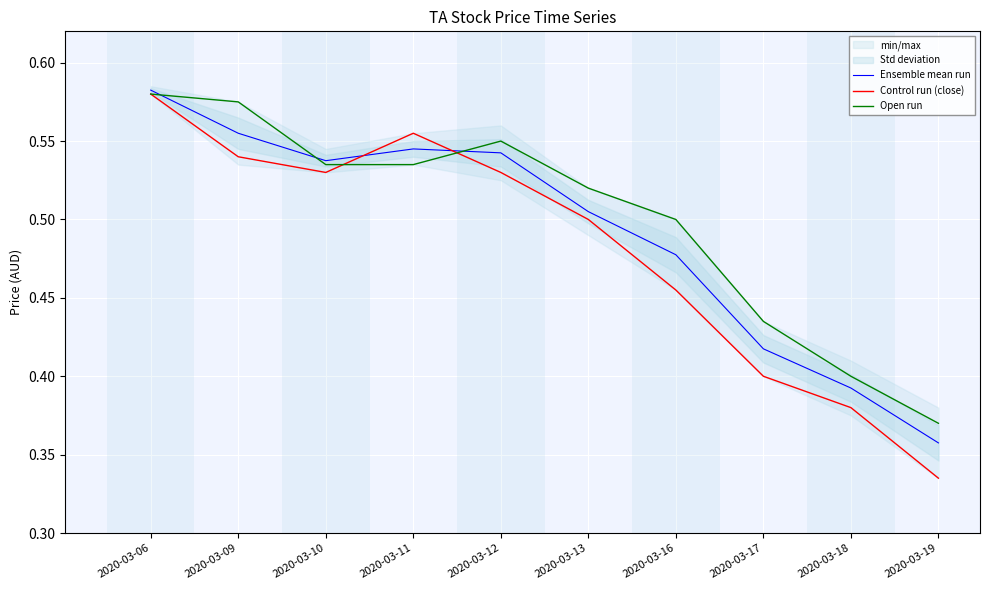

What is the sum of all Ensemble mean run values?

4.9